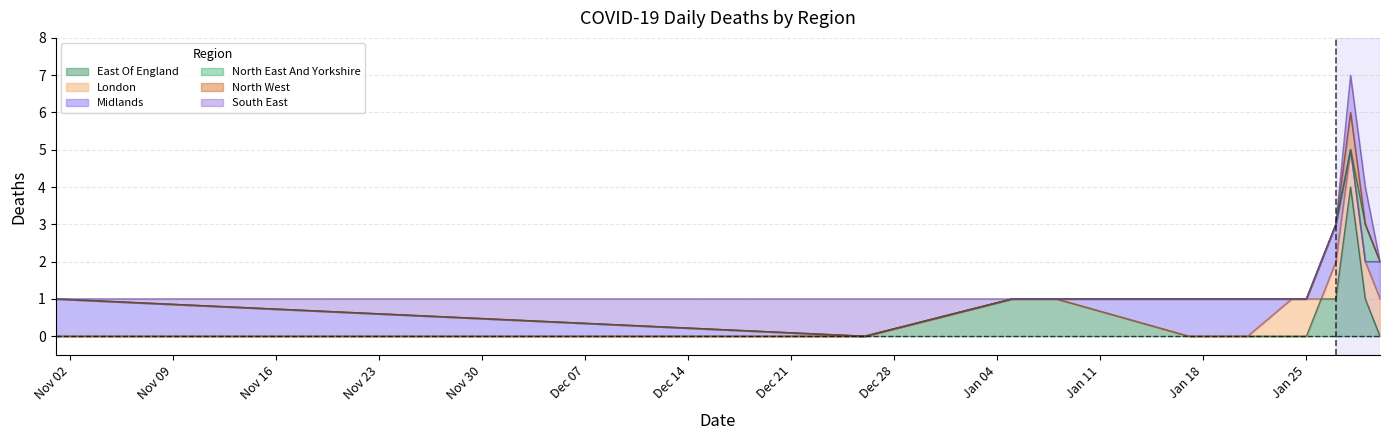

How many data points does each series have?

13